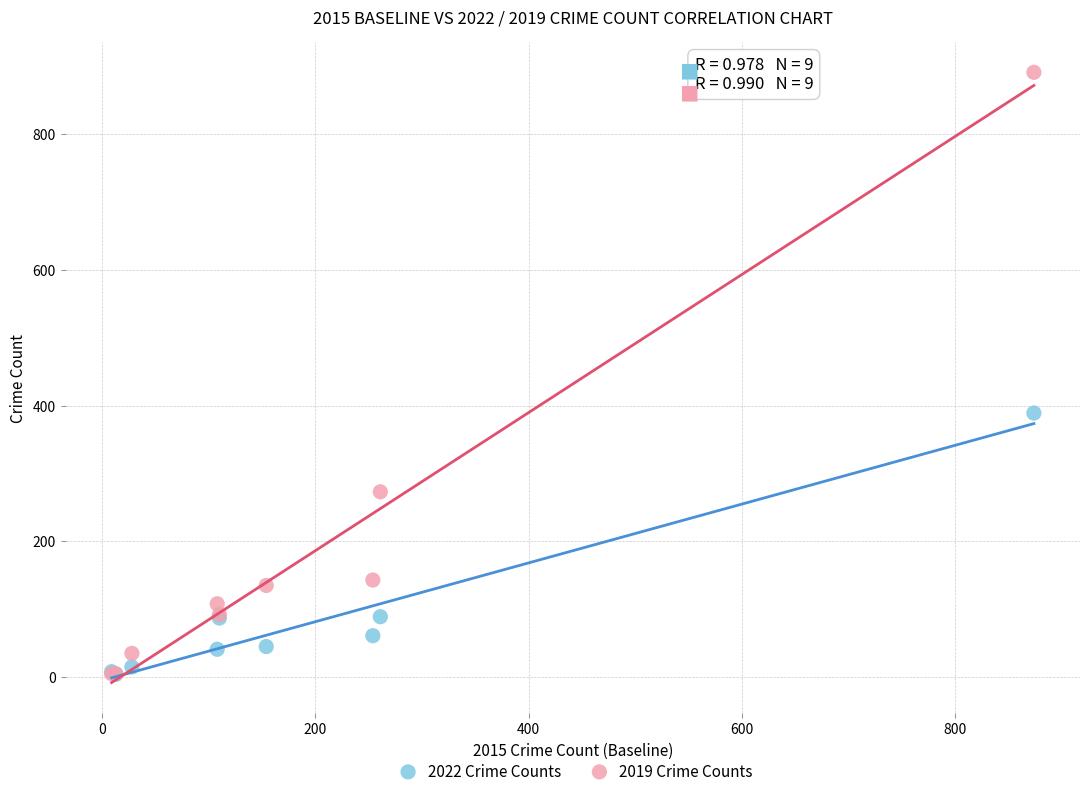

In the 2019 Crime Counts series, what Y value is closest to 448?

273